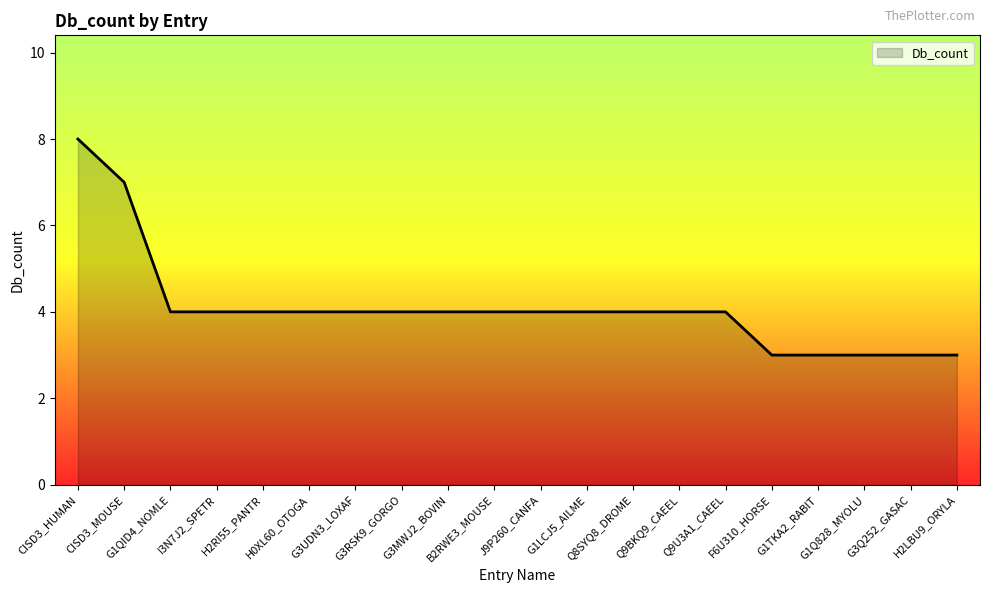

What is the average value?

4